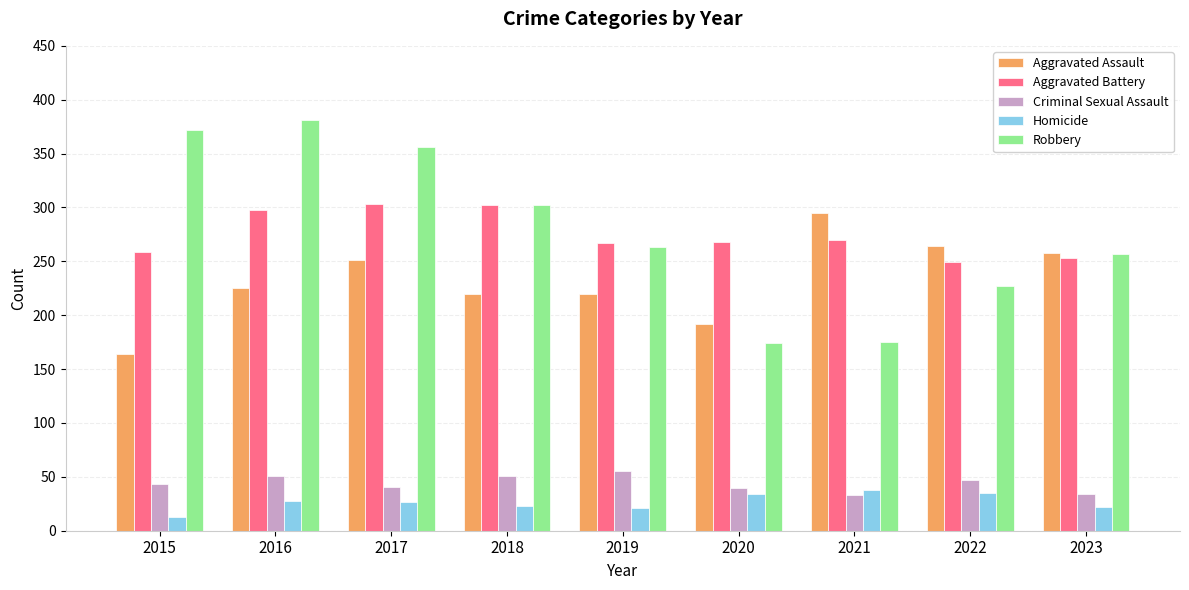

Between 2021 and 2023, which series saw the biggest shift?

Robbery